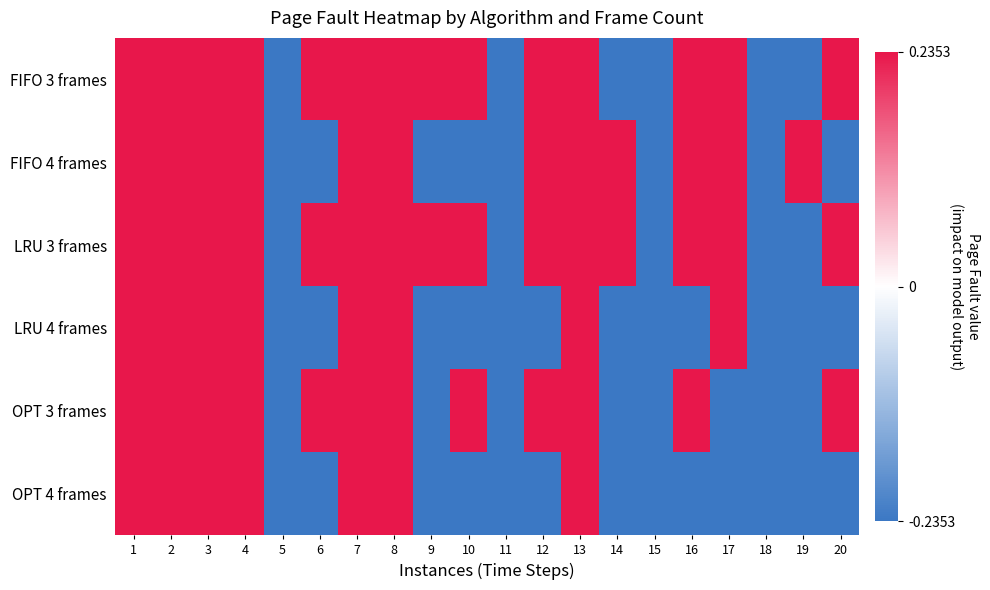

What is the total value across all series at 8?

1.4